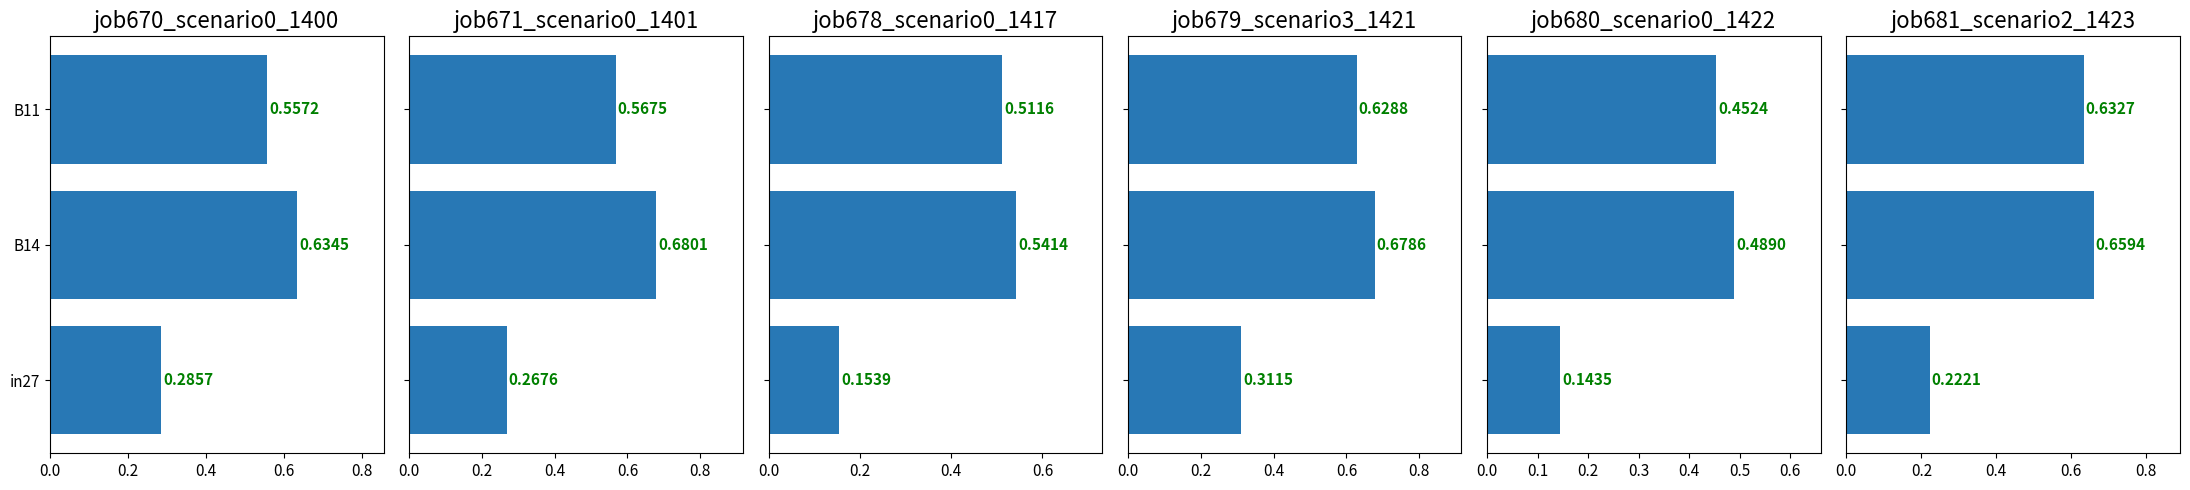

Reading left to right, list all the values displayed in this chart.

job670_scenario0_1400: 0.0=0.3	0.2=0.6	0.4=0.6
job671_scenario0_1401: 0.0=0.3	0.2=0.7	0.4=0.6
job678_scenario0_1417: 0.0=0.2	0.2=0.5	0.4=0.5
job679_scenario3_1421: 0.0=0.3	0.2=0.7	0.4=0.6
job680_scenario0_1422: 0.0=0.1	0.2=0.5	0.4=0.5
job681_scenario2_1423: 0.0=0.2	0.2=0.7	0.4=0.6